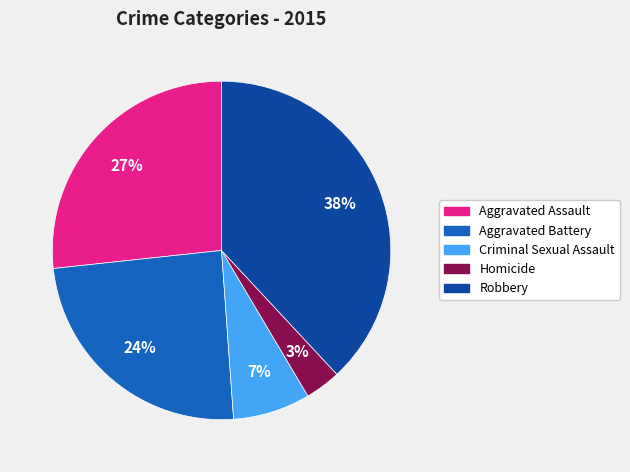

How many segments does this pie chart have?

5